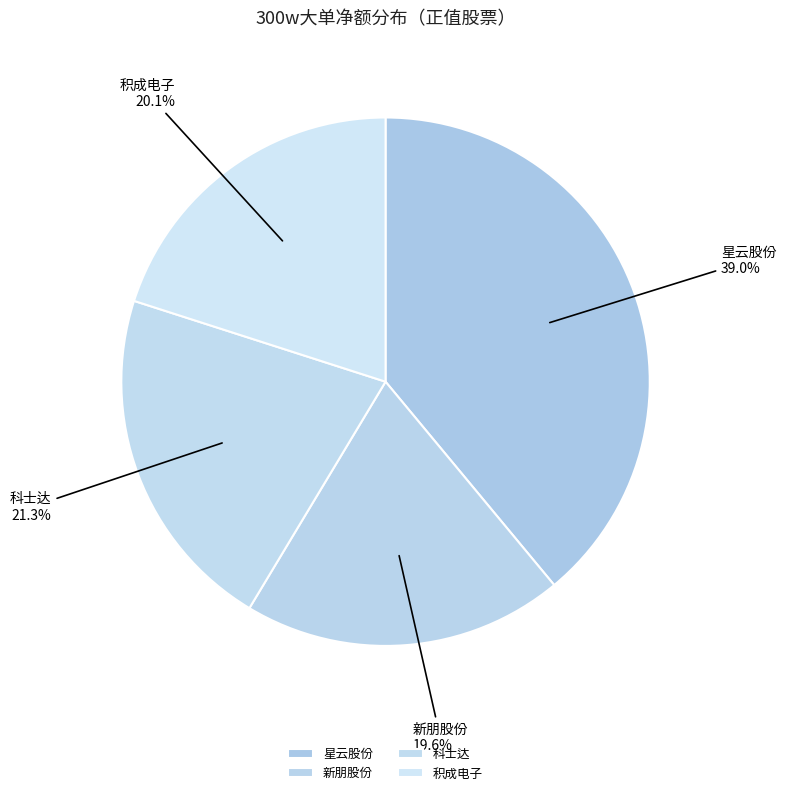

What is the ratio of the value at 积成电子 to the value at 星云股份?

0.5